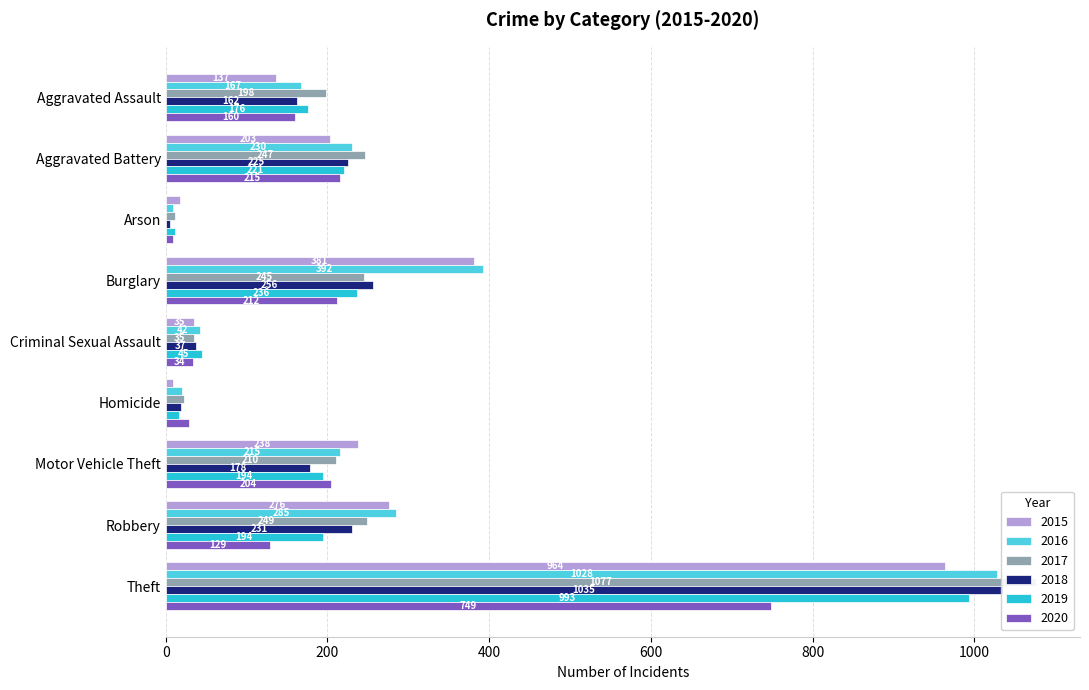

How many bars are there in each group?

6